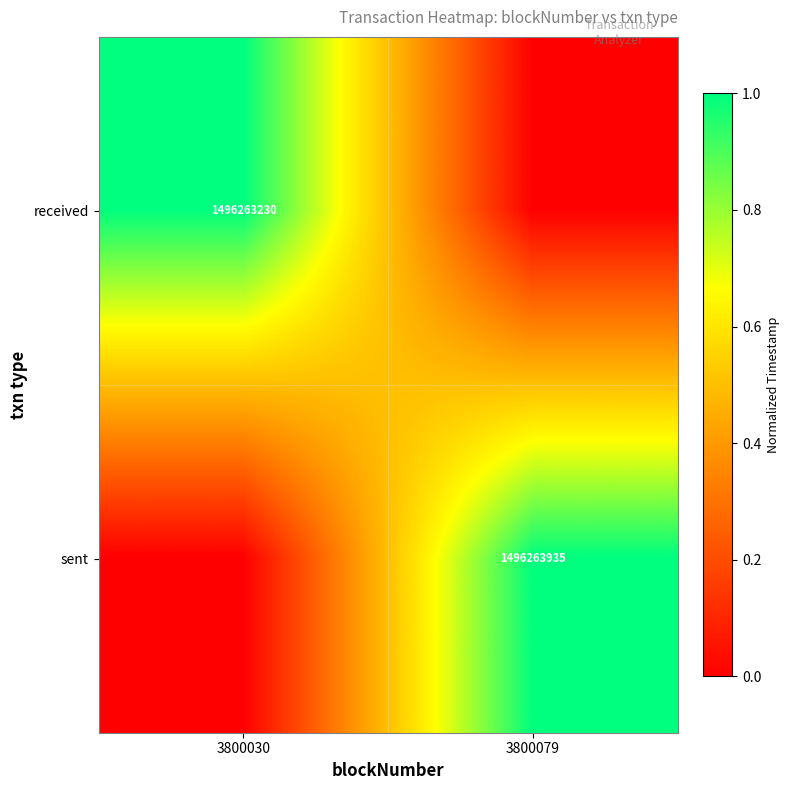

What is the total value across all series at 3800030?

1.0